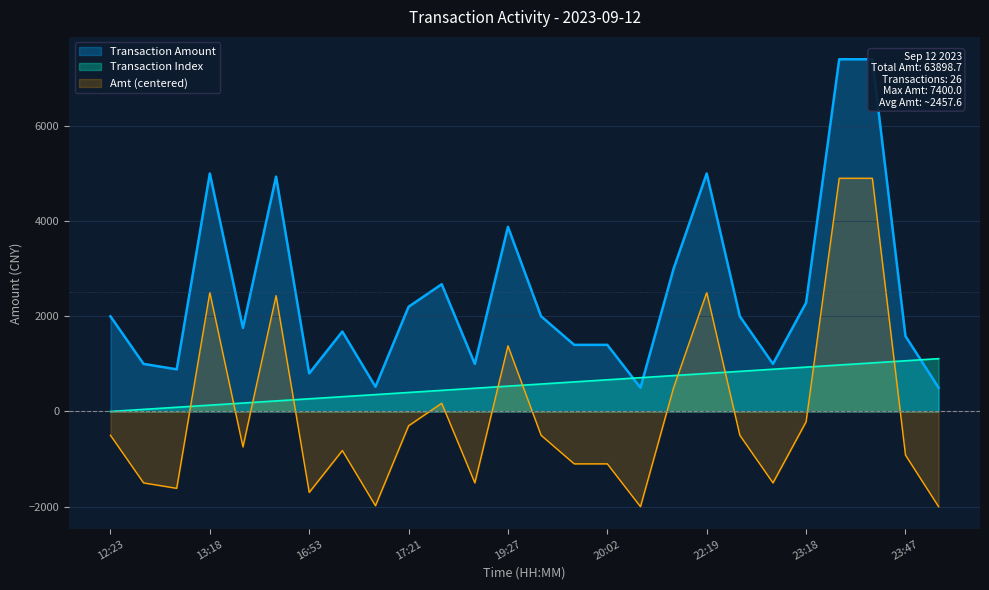

Which label corresponds to the largest value in the chart?

23:24